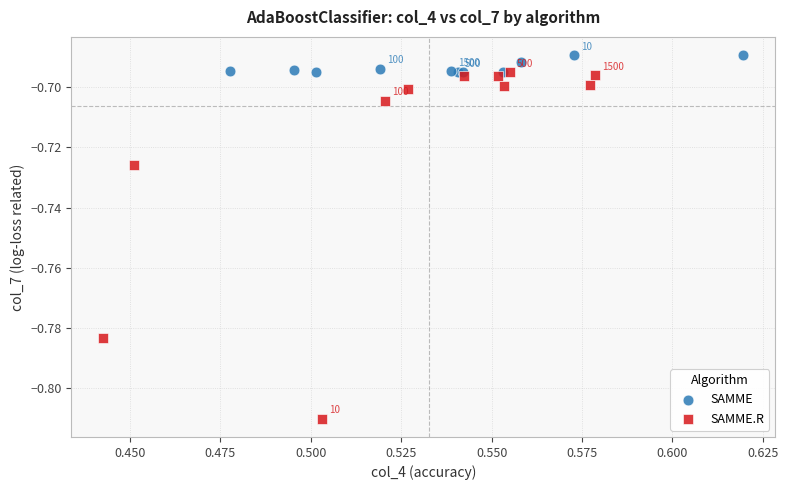

Which series reaches the minimum Y coordinate?

SAMME.R